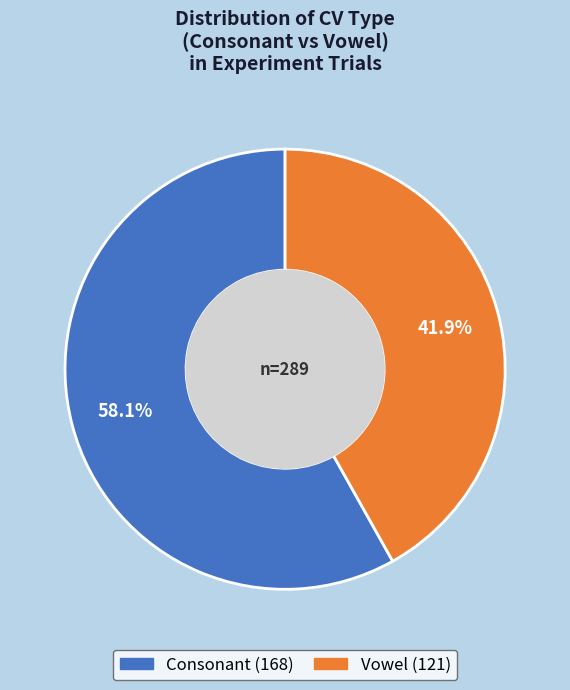

Is there any slice that represents more than half of the pie?

Yes